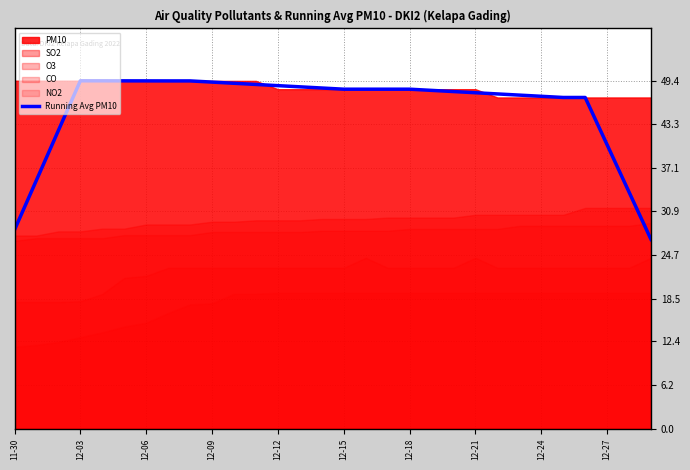

What is the minimum value for Running Avg PM10?

26.9